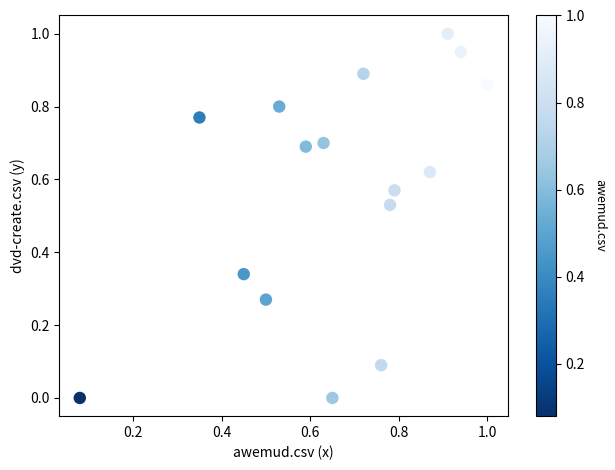

What is the range of Y values (max minus min)?

1.0